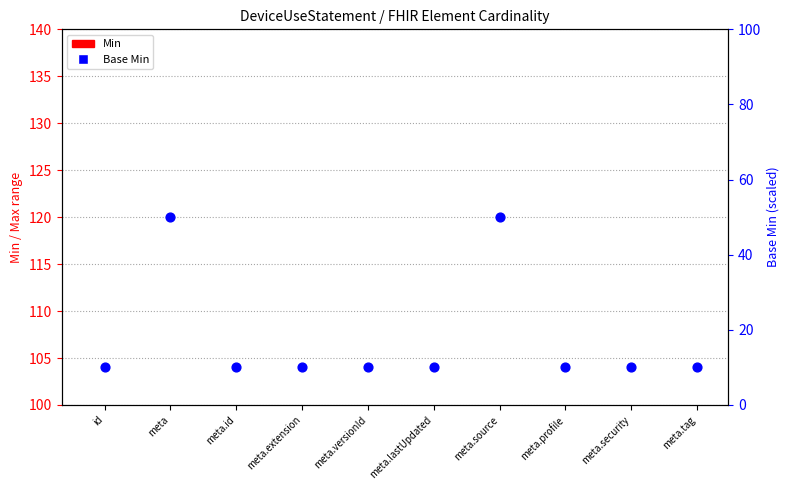

Between meta.extension and meta.versionId, which is larger?

meta.extension